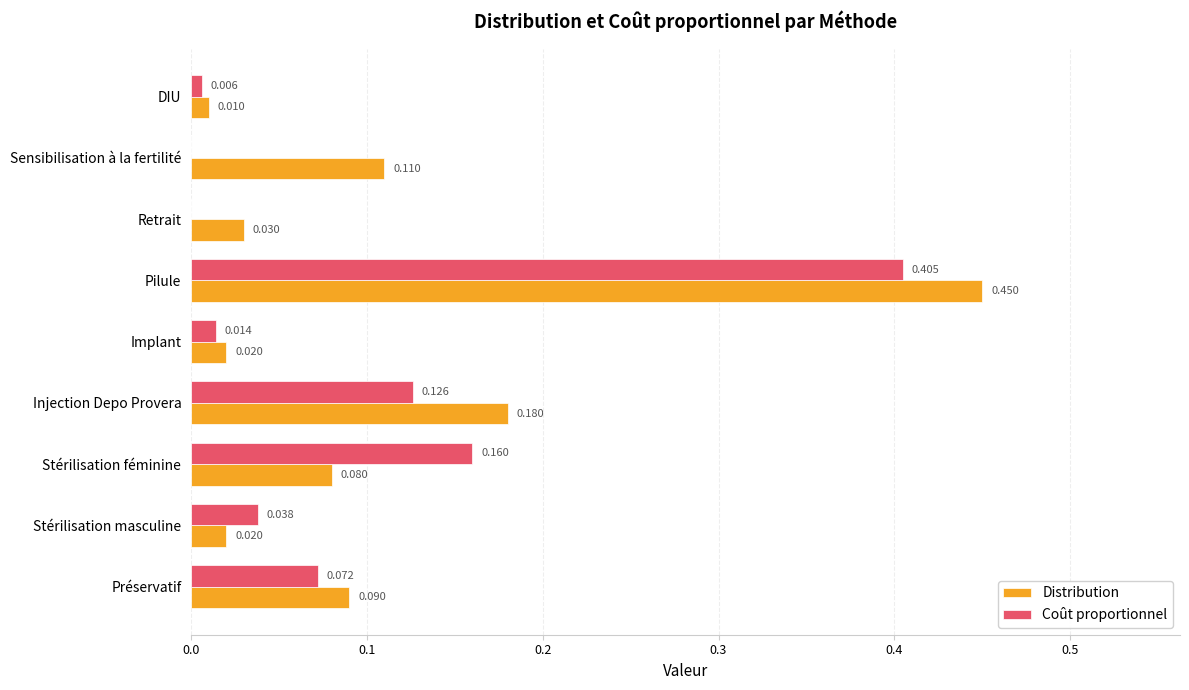

Between Implant and Retrait, which series saw the biggest shift?

Coût proportionnel